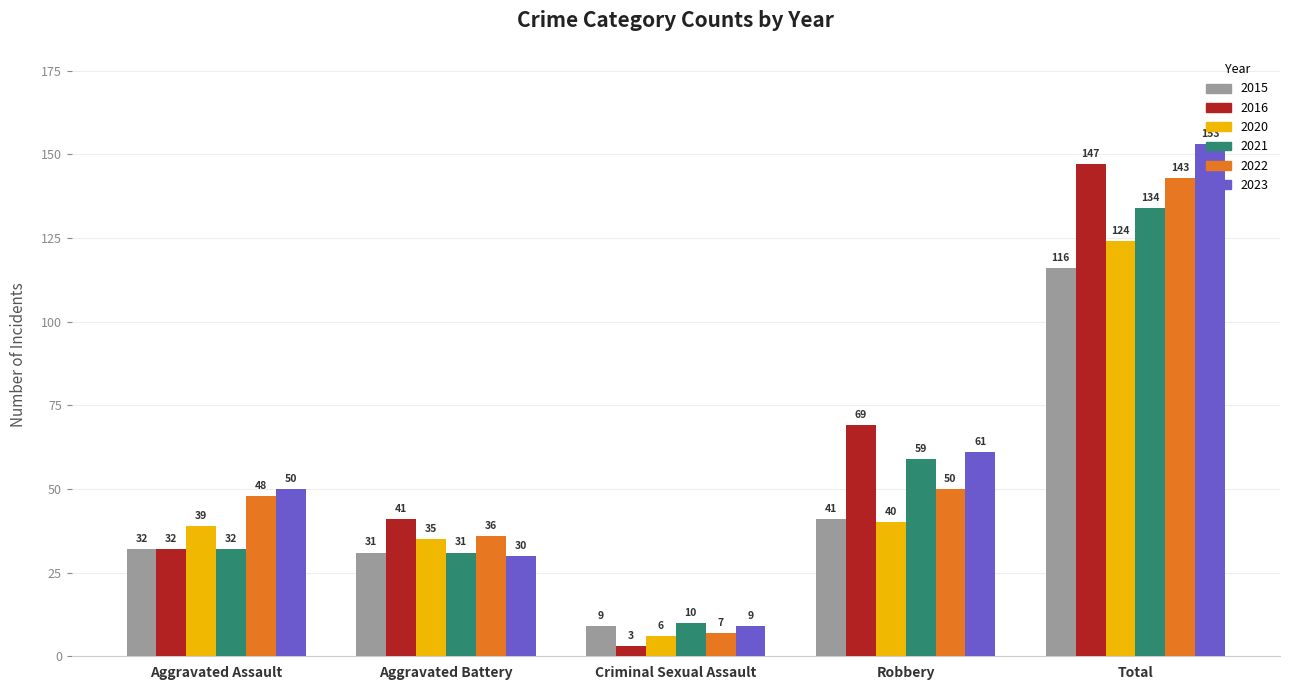

What is the label of the 3rd bar from the left?

Criminal Sexual Assault